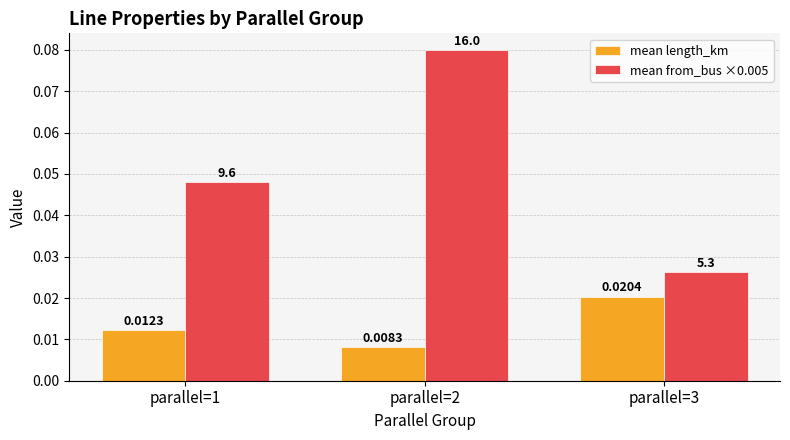

Which series has the largest total across all categories?

mean from_bus ×0.005